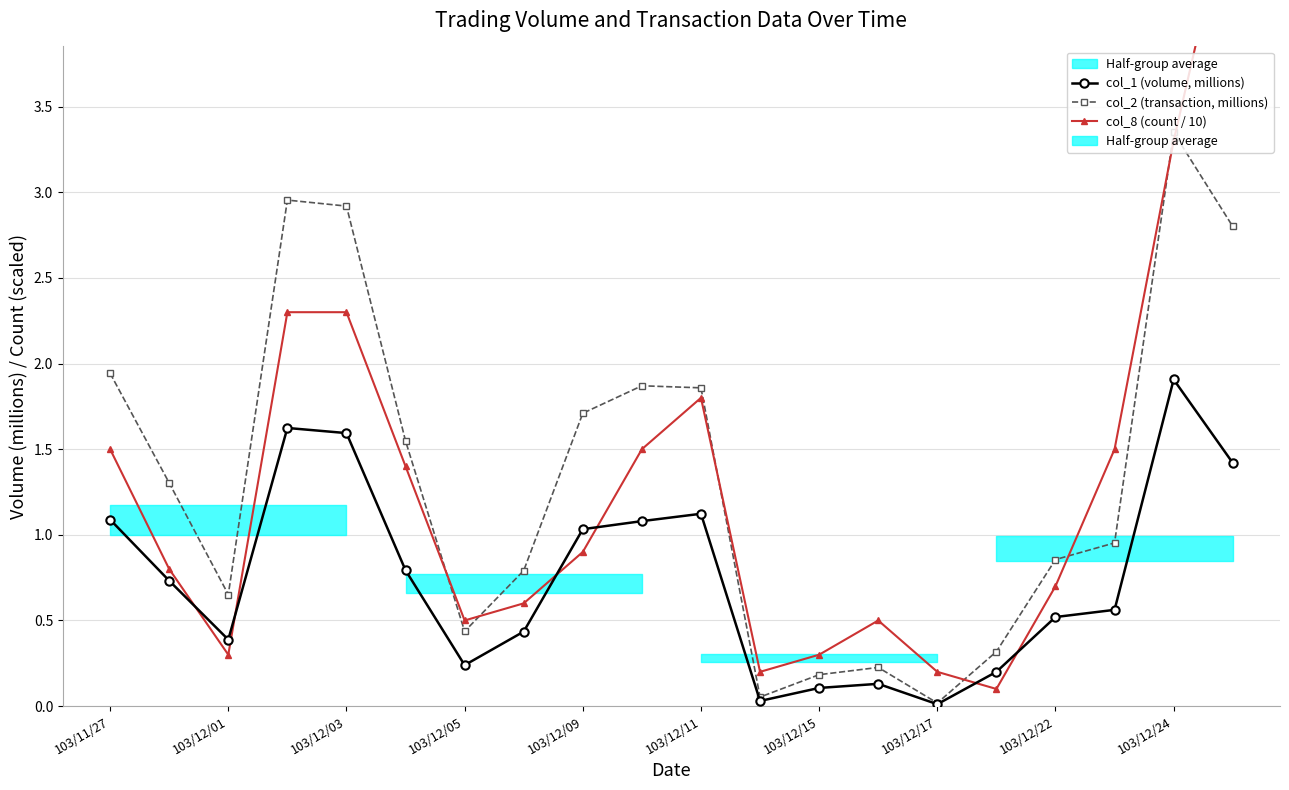

How many times do col_2 (transaction, millions) and col_8 (count / 10) cross each other?

7